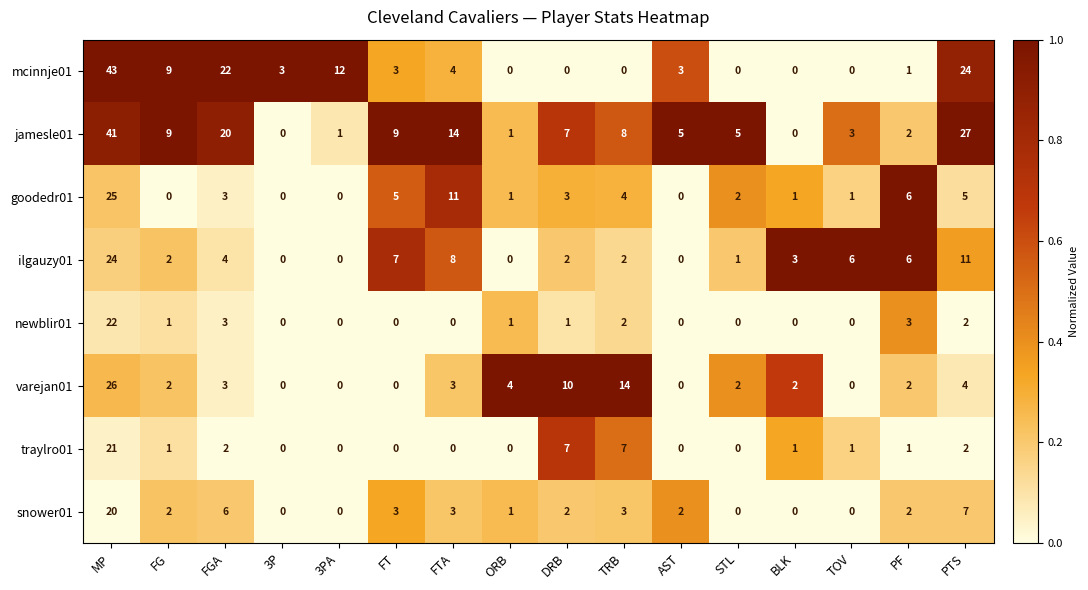

True or false: snower01 has a value of 2 at FG.

True